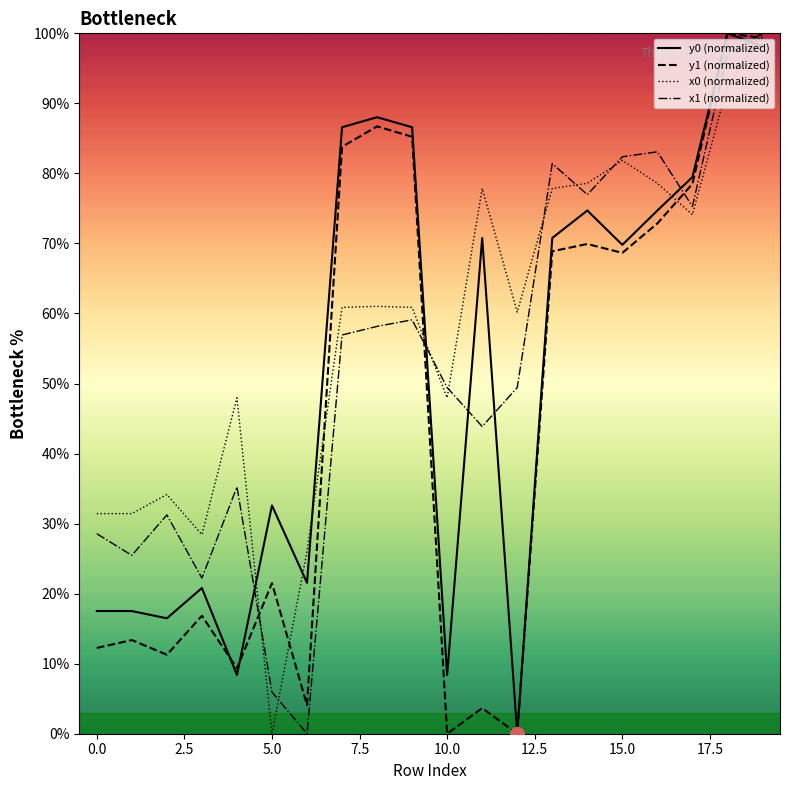

Which series has the largest total across all categories?

x0 (normalized)